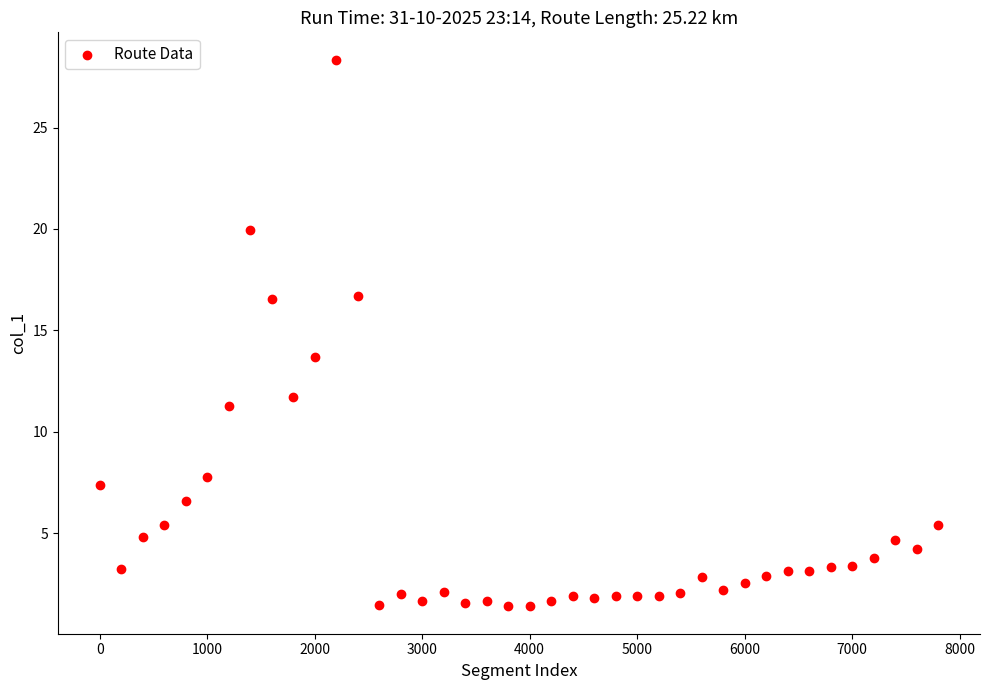

What Y value in the scatter plot is closest to 14?

13.7